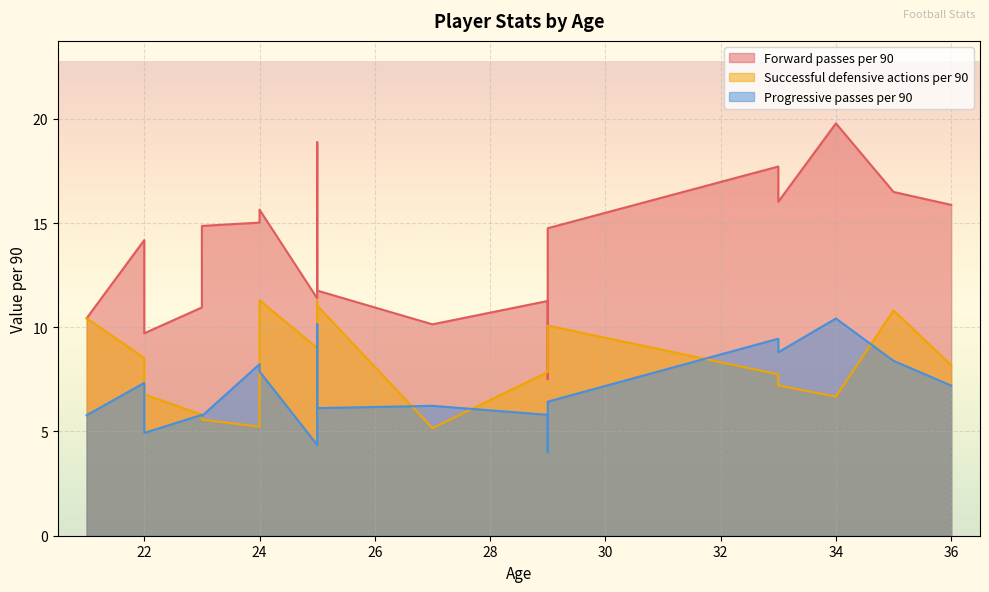

What is the label of the 17th point from the left?

36